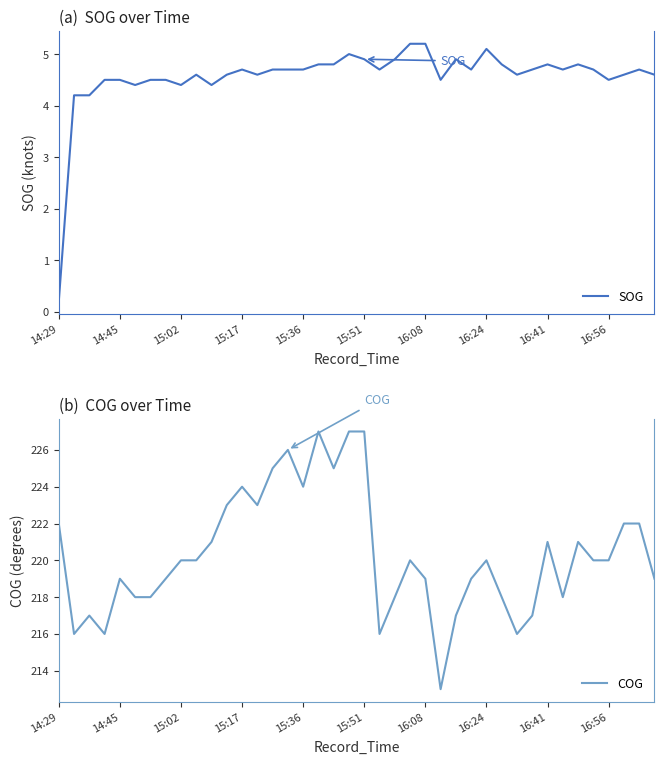

What are all the series names shown in the legend?

SOG, COG